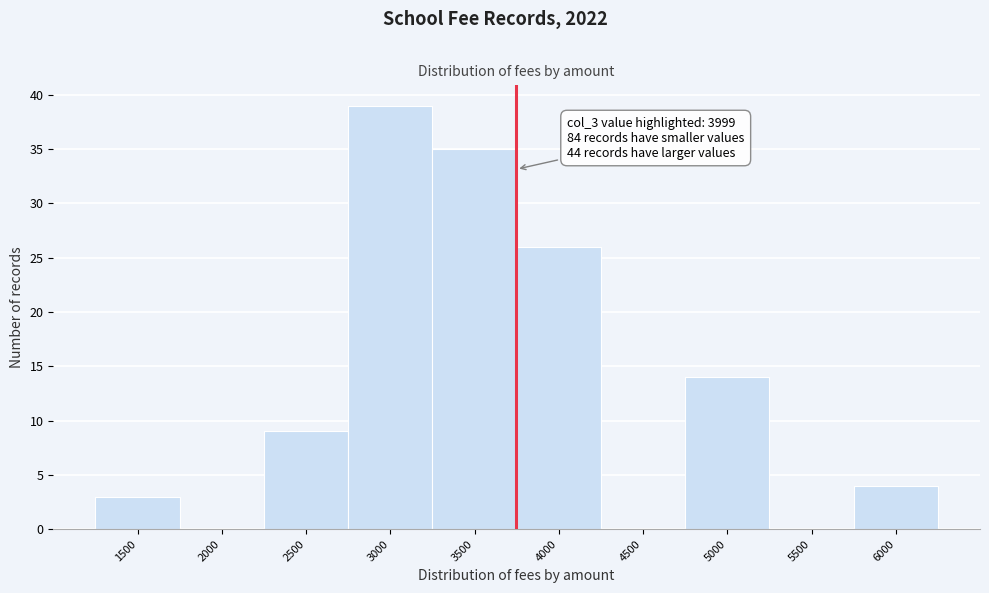

Reading left to right, list all the values displayed in this chart.

1500=3	2000=0	2500=9	3000=39	3500=35	4000=26	4500=0	5000=14	5500=0	6000=4